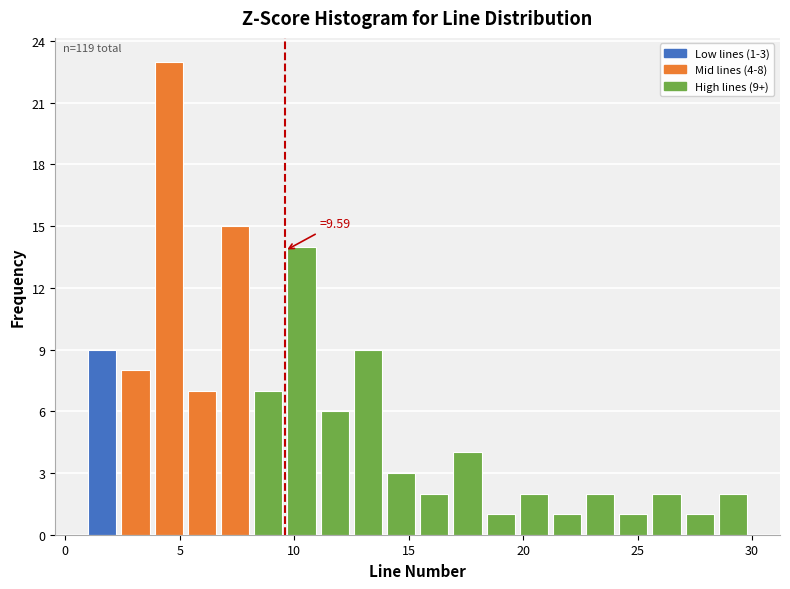

Read against the x-axis, roughly where is the centre of the tallest bar?

4.5